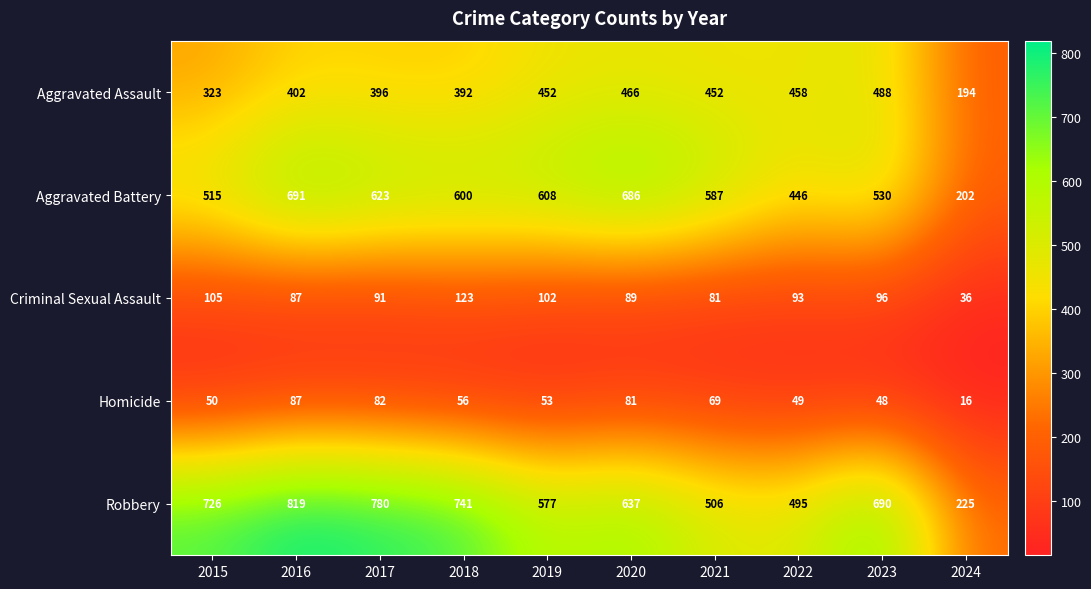

What is the sum of the Aggravated Assault values at 2021 and 2024?

646